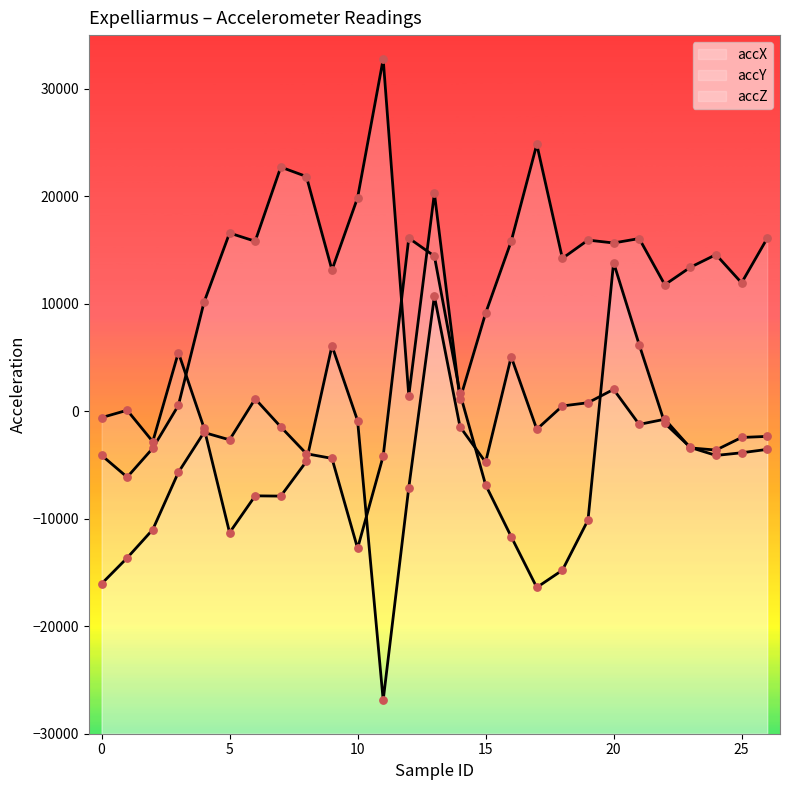

Which series has the widest spread of Y values?

accZ